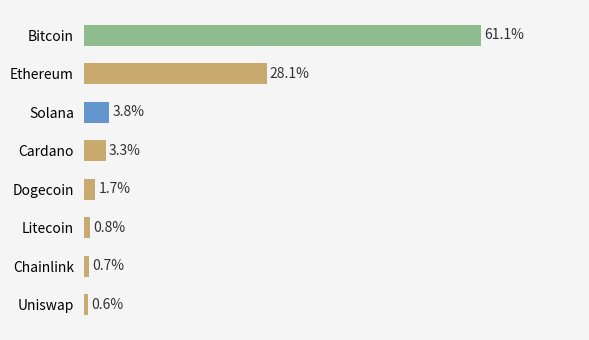

Does the chart contain stacked bars?

No